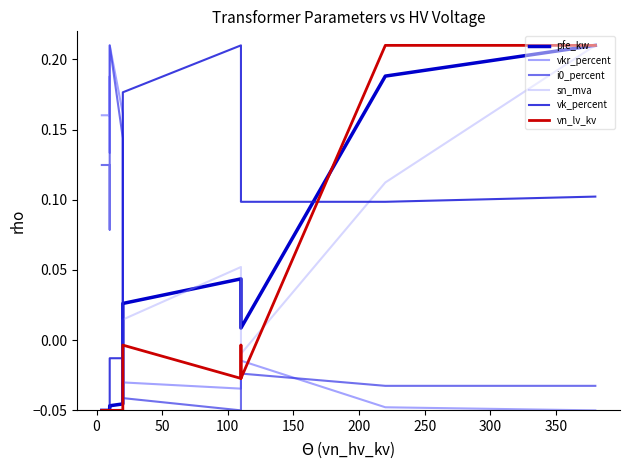

At how many categories does at least one series exceed 0?

14